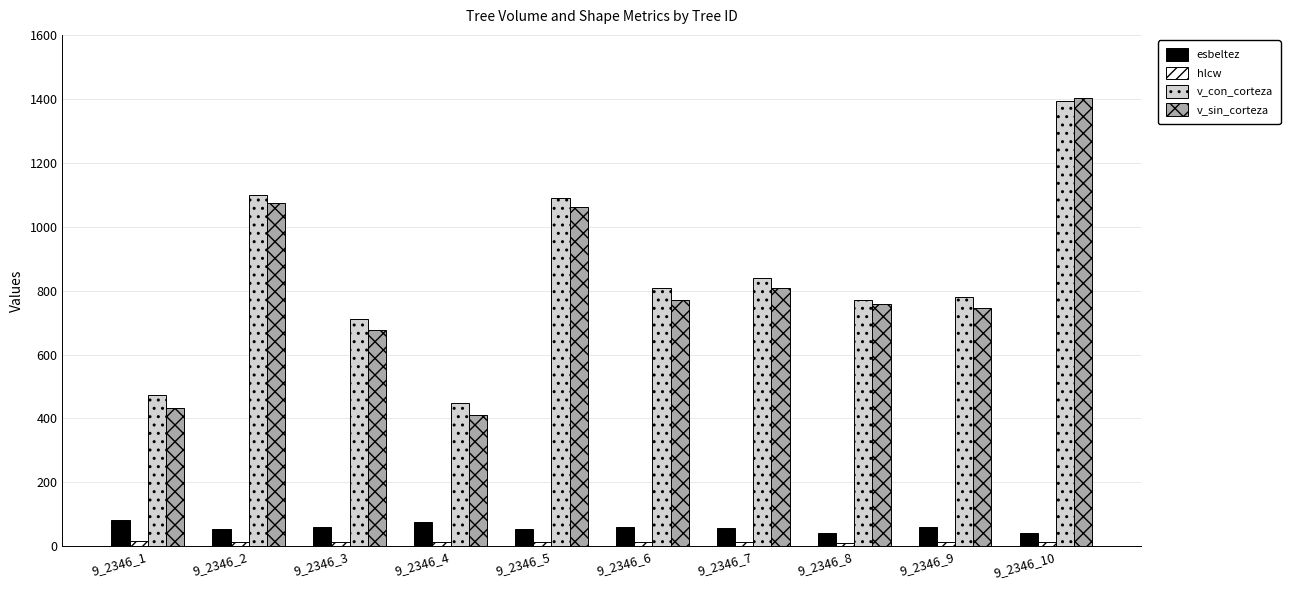

Which series has the largest total across all categories?

v_con_corteza